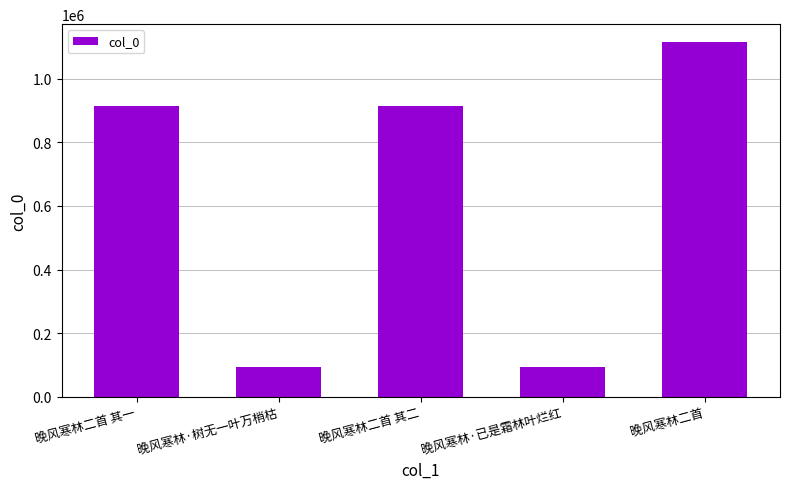

How many bars are there in total?

5